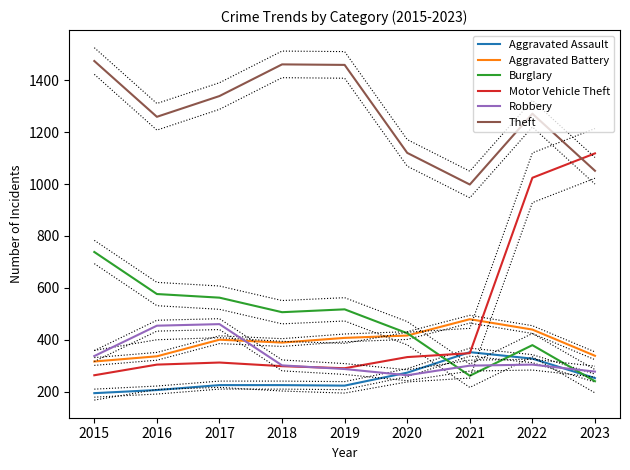

What is the maximum value for Theft?

1474